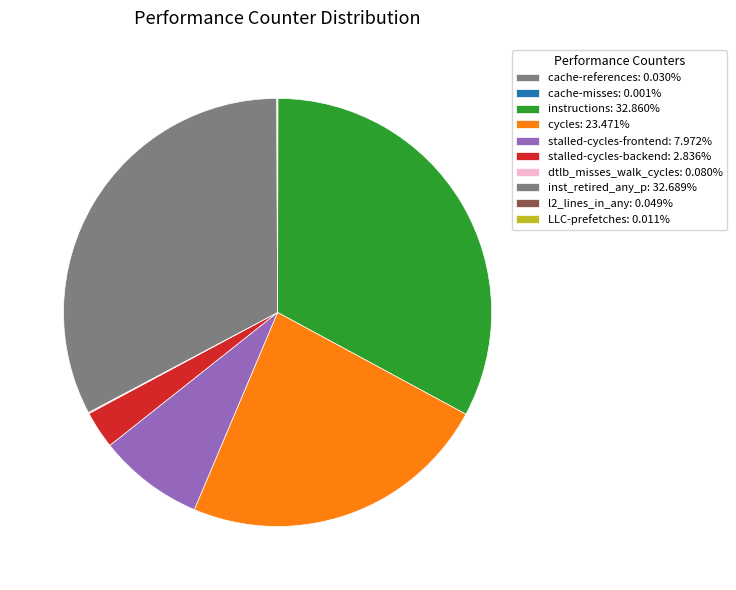

Is it true that inst_retired_any_p is 33% of the pie?

True